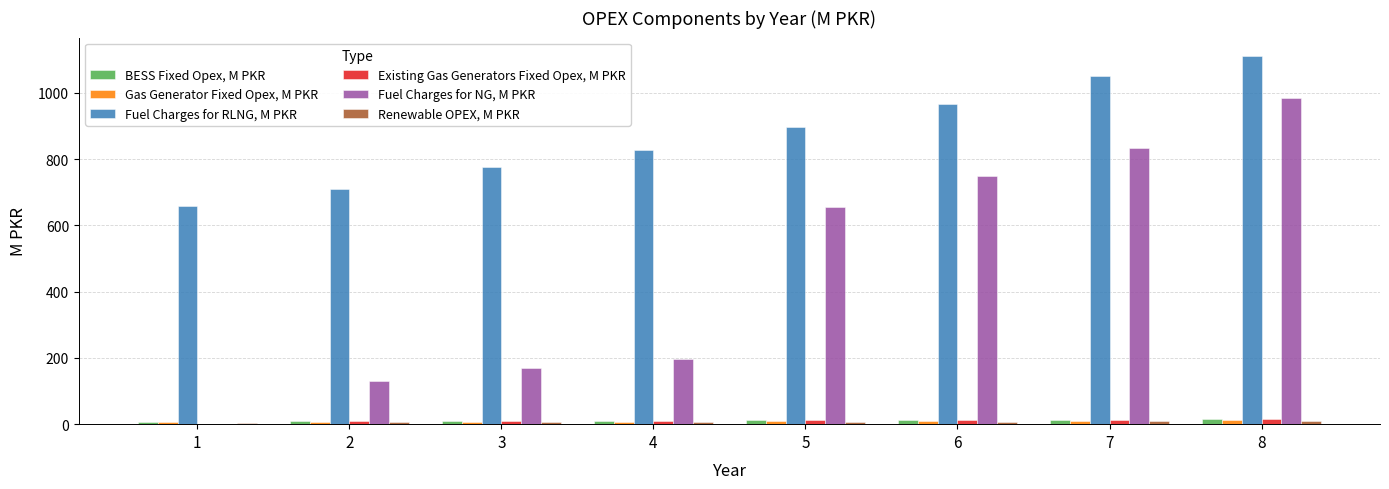

At which category is the sum across all series the highest?

8